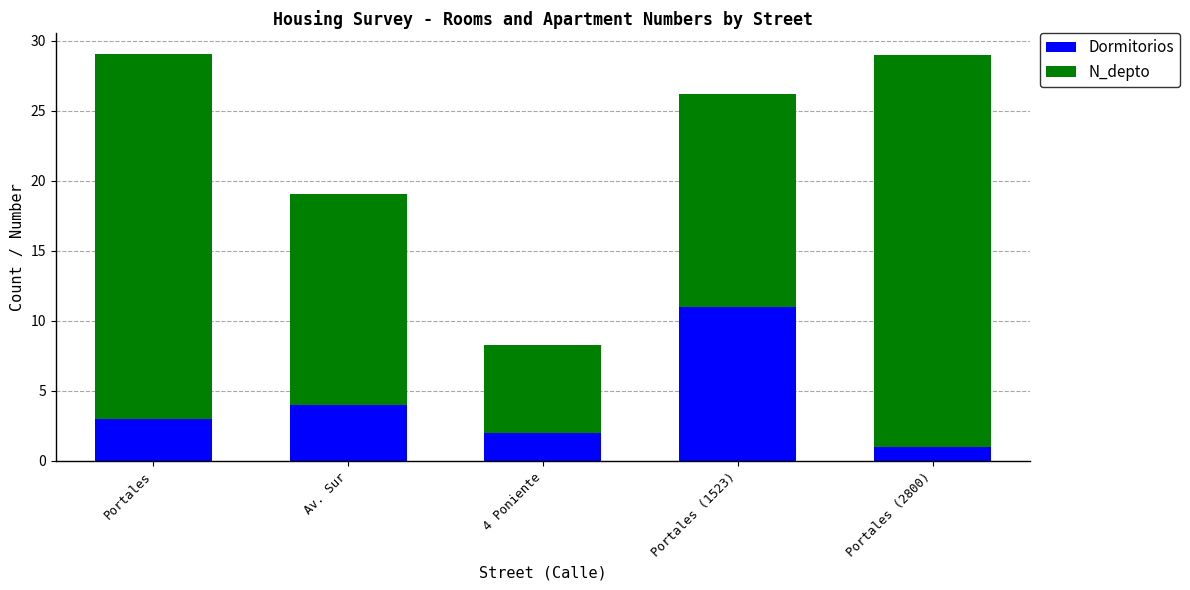

At which label is Dormitorios closest to 6?

Av. Sur